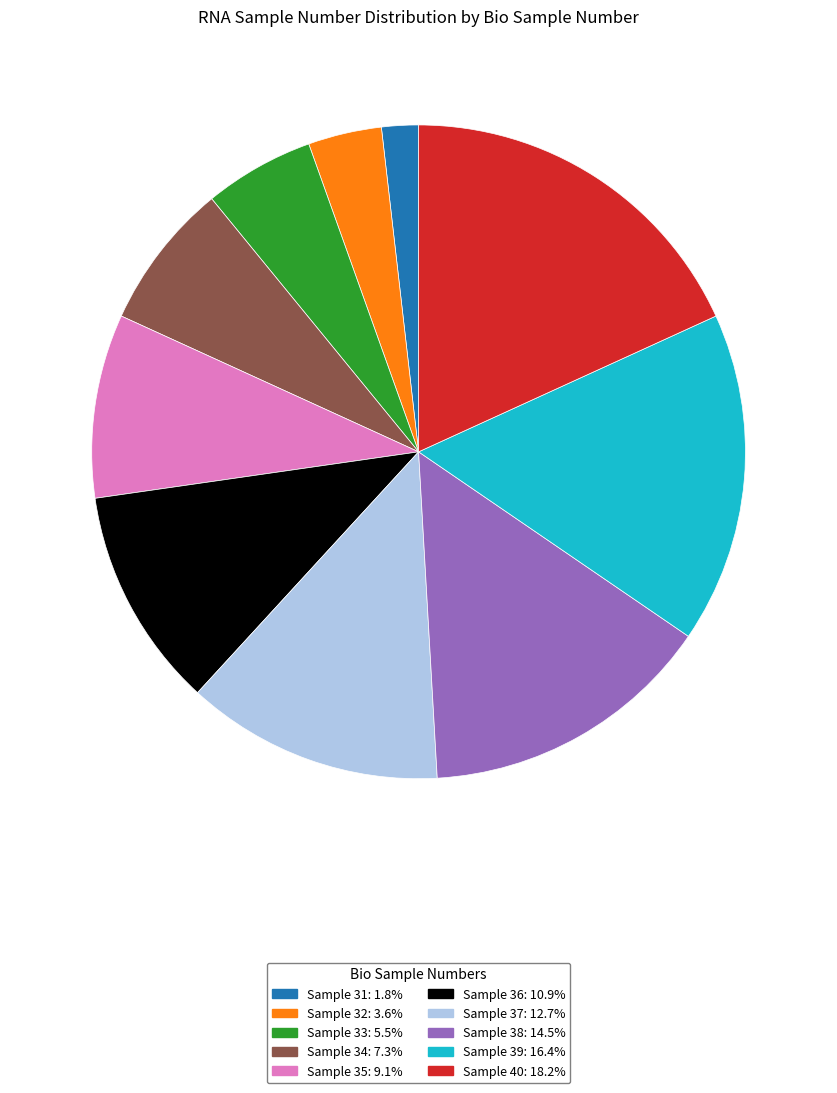

Is there a majority slice in this chart?

No